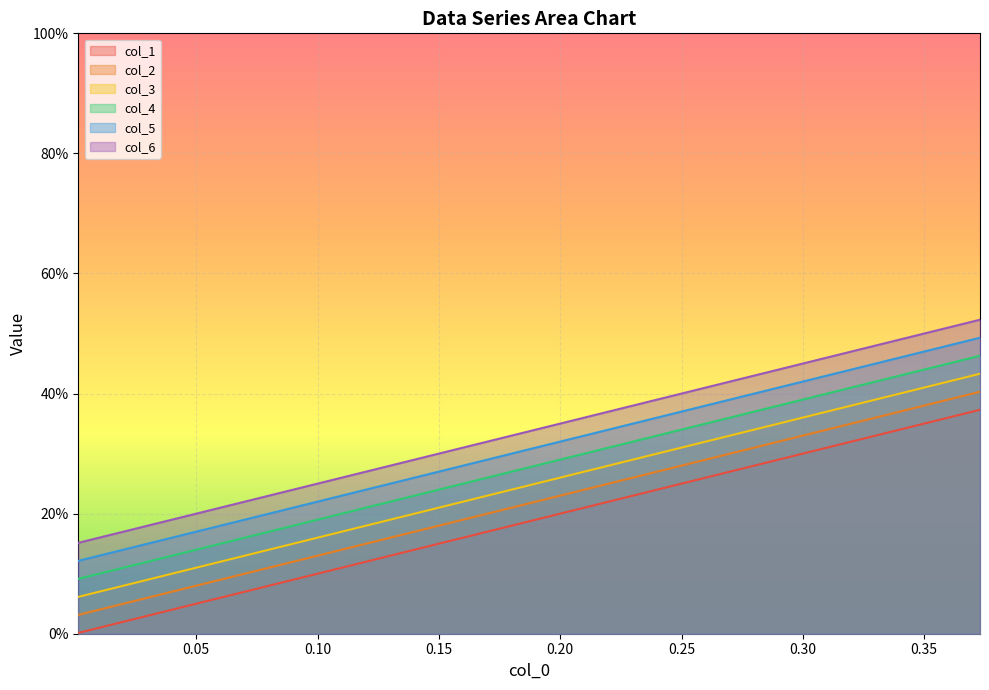

True or false: col_3 has more than 0 points higher than both neighbors.

False